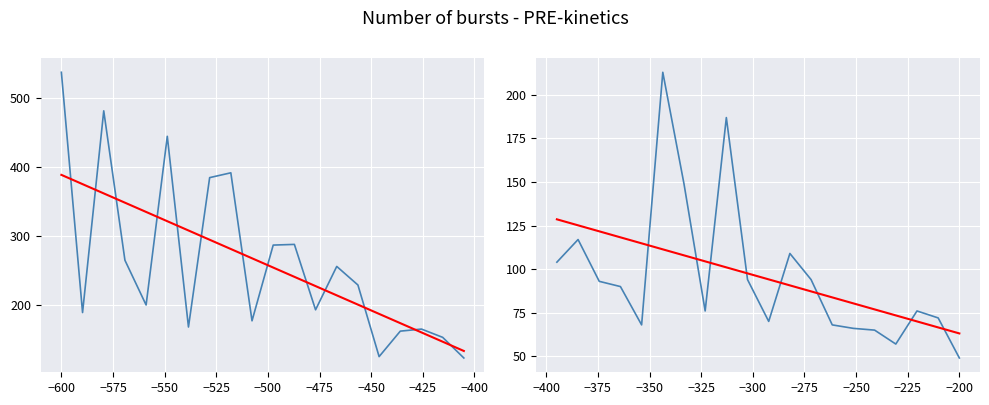

Which series ends up on top after the final intersection of col_8 and trend?

trend